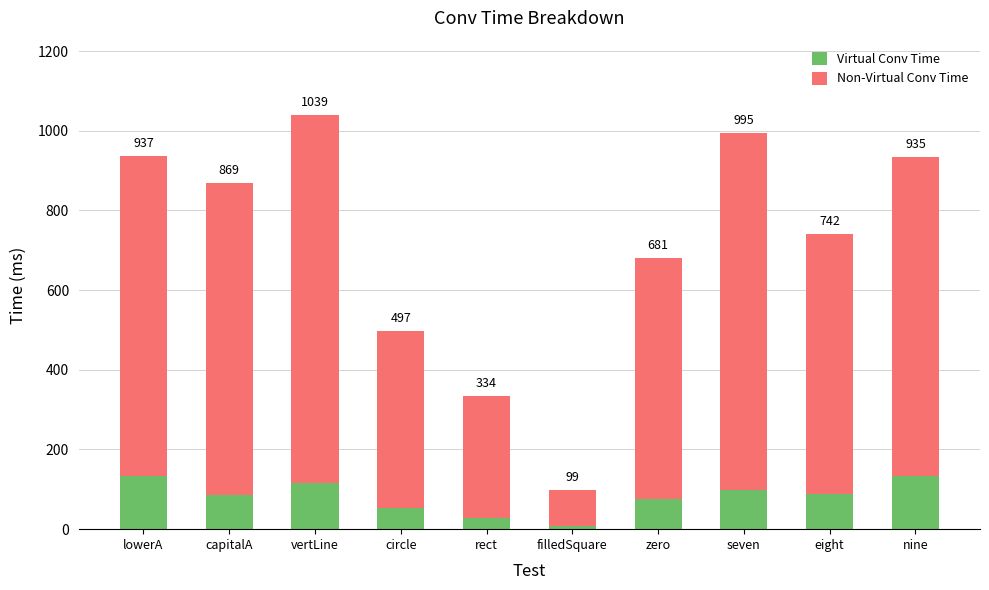

What are all the series names shown in the legend?

Virtual Conv Time, Non-Virtual Conv Time